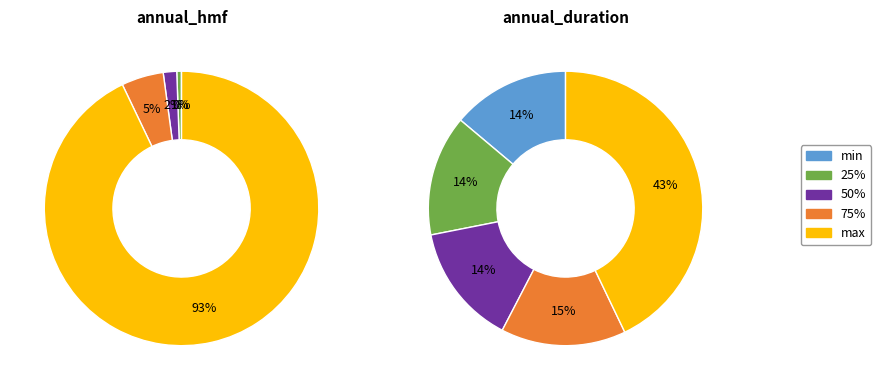

How many segments does this pie chart have?

5